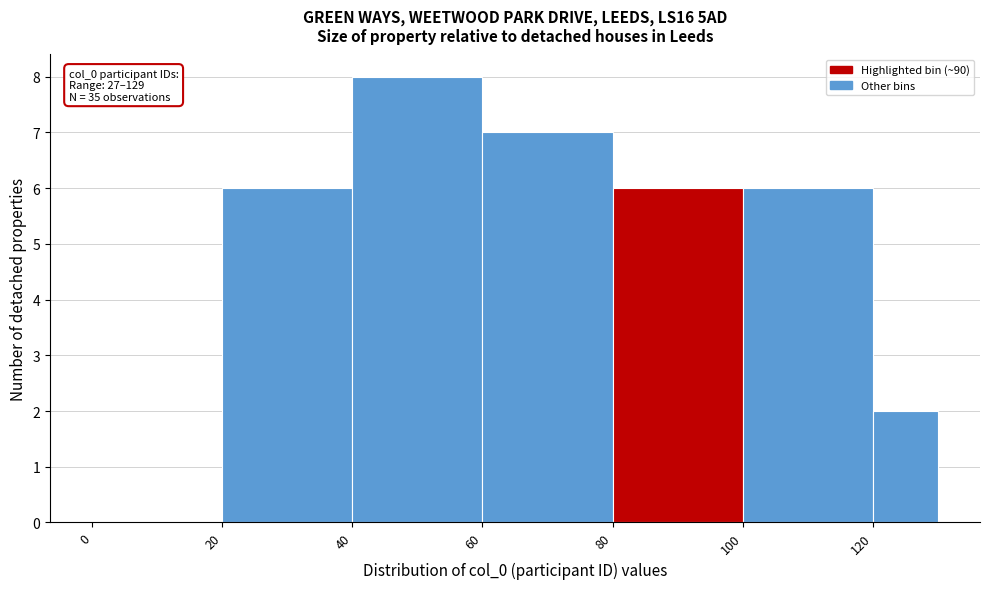

Over which range of the x-axis is the bar tallest?

40 to 60